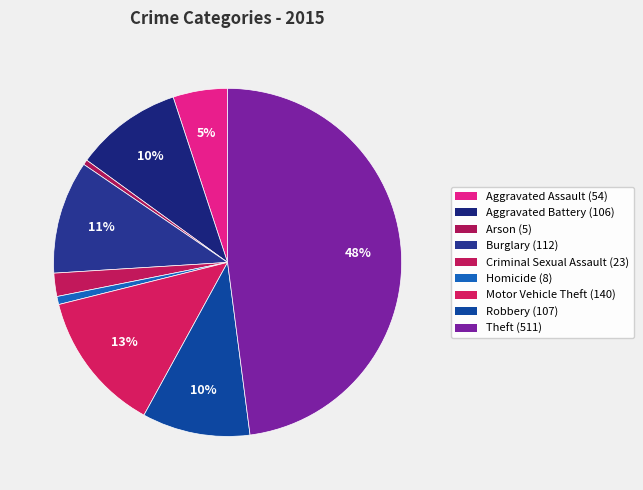

Count the number of slices in the pie.

9